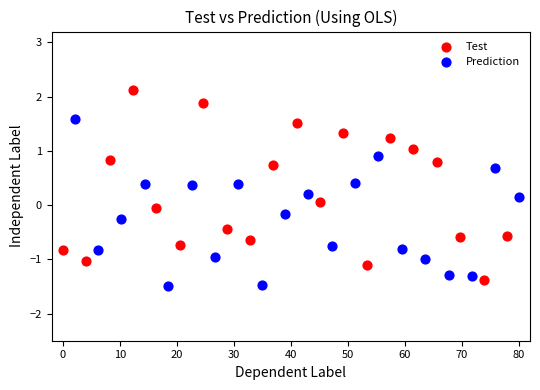

Which series reaches the maximum Y coordinate?

Test